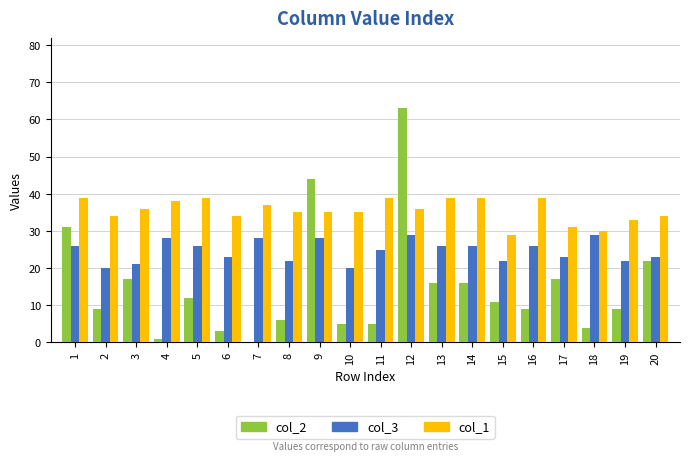

What is the sum of the col_2 values at 5 and 15?

23